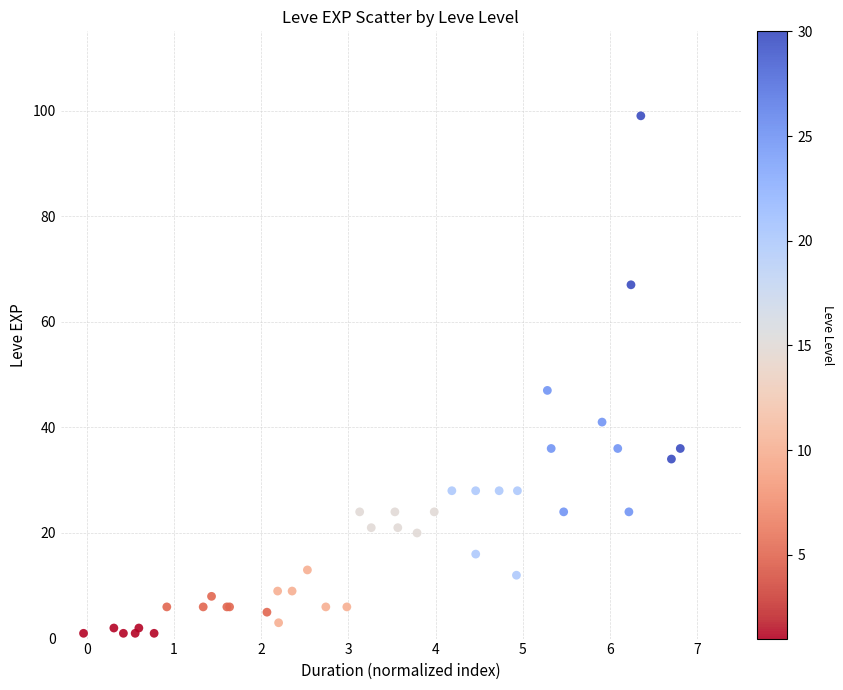

What Y value in the scatter plot is closest to 50?

47